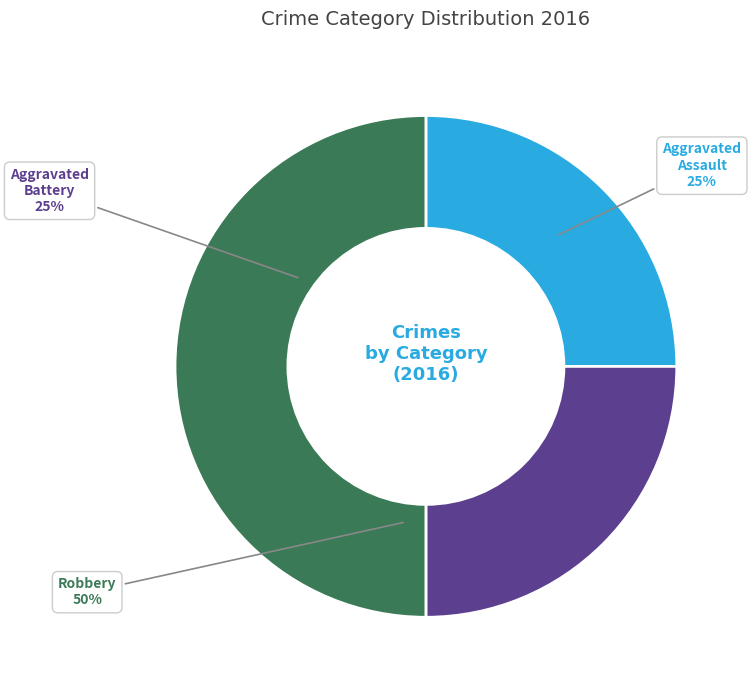

To the nearest percent, what is the difference between the largest and smallest slice percentages?

25%